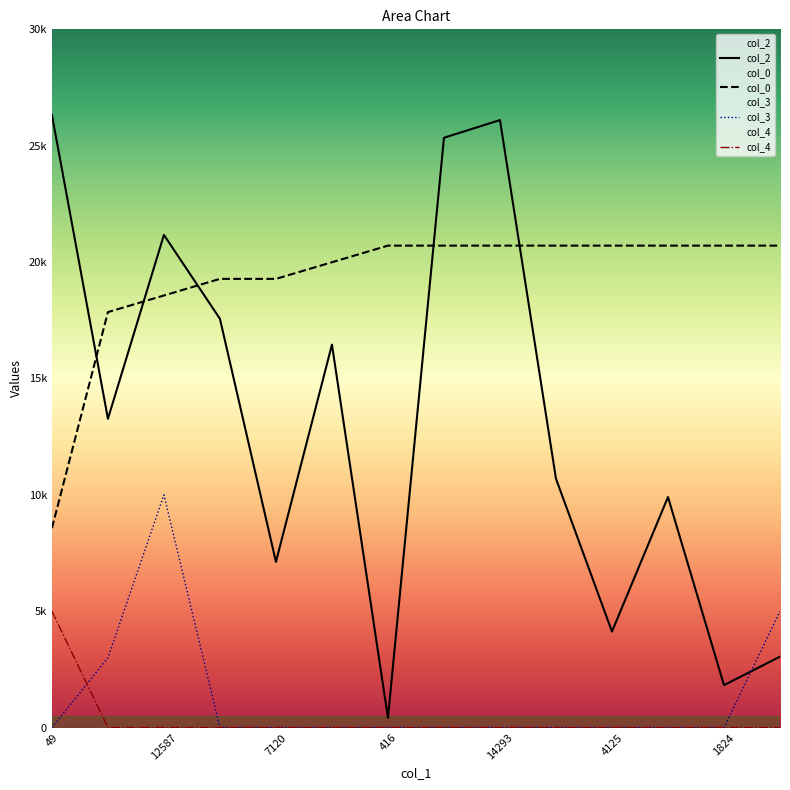

Reading left to right, transcribe all the data shown in this chart.

col_2: 49=26326.0	412=13267.0	12587=21168.0	5384=17562.0	7120=7120.0	3397=16453.0	416=416.0	14001=25342.0	14293=26101.0	10693=10693.0	4125=4125.0	9905=9905.0	1824=1824.0	3048=3048.0
col_0: 49=8568.5	412=17851.1	12587=18565.2	5384=19279.2	7120=19279.2	3397=19993.3	416=20707.3	14001=20707.3	14293=20707.3	10693=20707.3	4125=20707.3	9905=20707.3	1824=20707.3	3048=20707.3
col_3: 49=0.0	412=3000.0	12587=10000.0	5384=0.0	7120=0.0	3397=0.0	416=0.0	14001=0.0	14293=0.0	10693=0.0	4125=0.0	9905=0.0	1824=0.0	3048=5000.0
col_4: 49=5000.0	412=0.0	12587=0.0	5384=0.0	7120=0.0	3397=0.0	416=0.0	14001=0.0	14293=0.0	10693=0.0	4125=0.0	9905=0.0	1824=0.0	3048=0.0